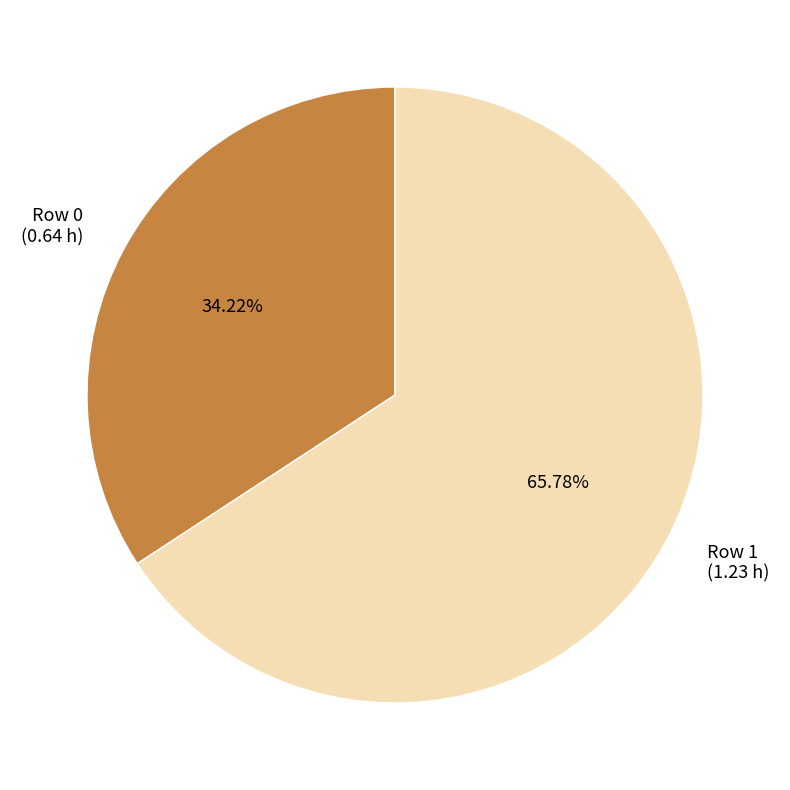

What is the ratio of the value at Row 0 to the value at Row 1?

0.5